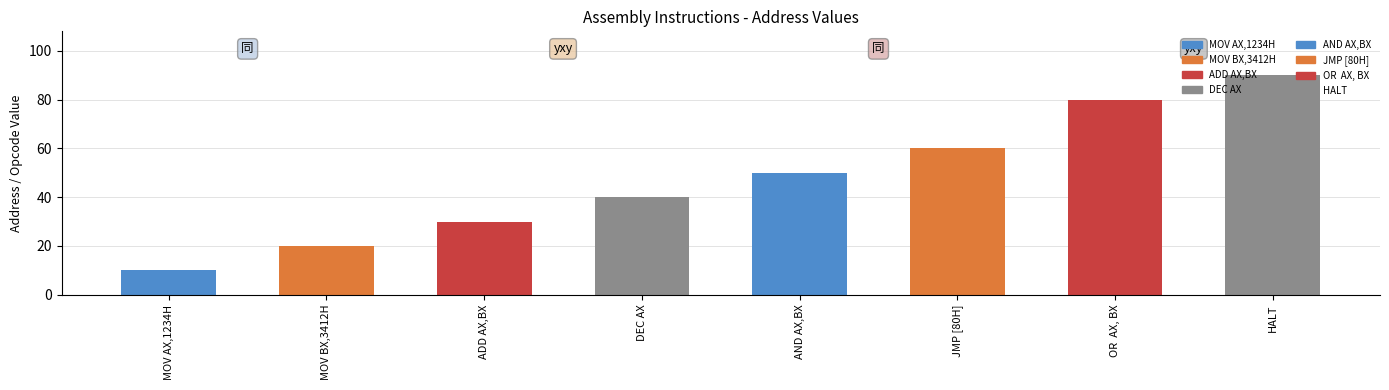

List the labels in order of value, smallest first.

MOV AX,1234H, MOV BX,3412H, ADD AX,BX, DEC AX, AND AX,BX, JMP [80H], OR  AX, BX, HALT